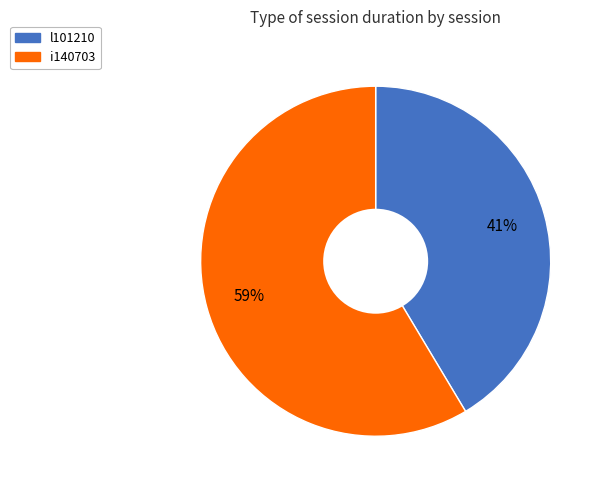

Count the number of slices in the pie.

2